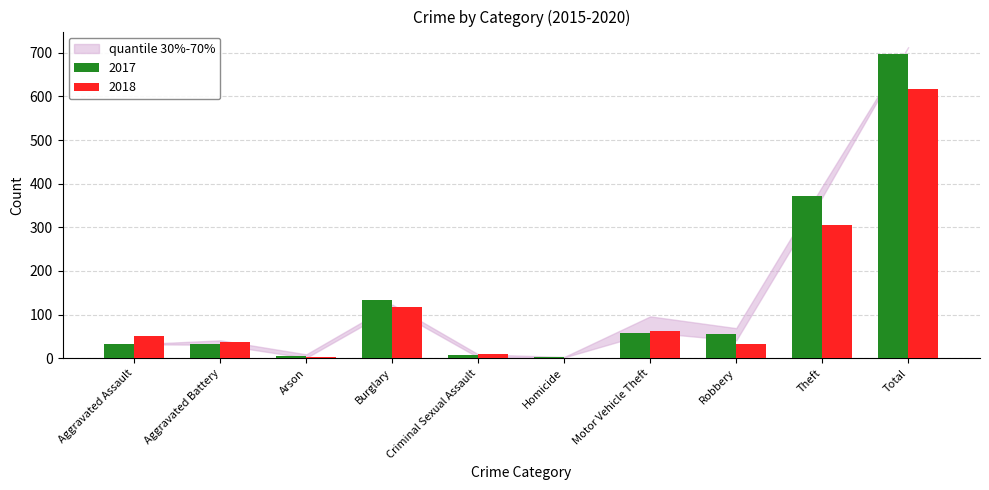

Which series changed the most between Burglary and Total?

2017